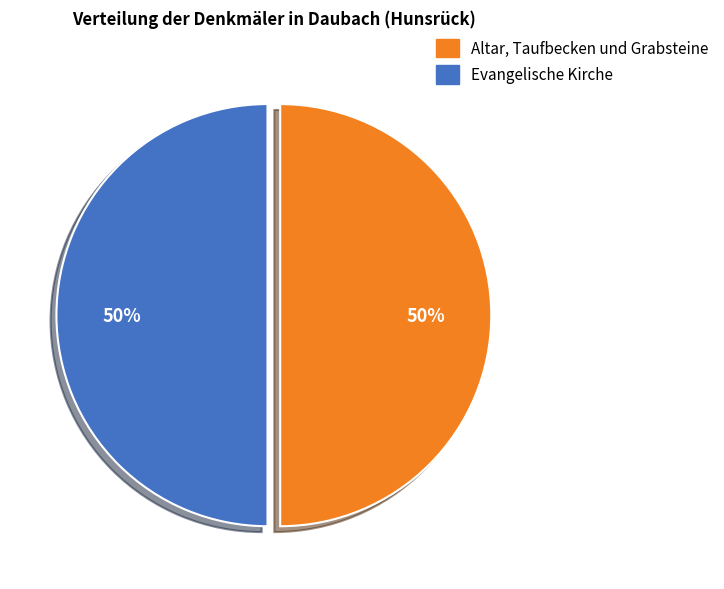

Is it true that Altar, Taufbecken und Grabsteine is 62% of the pie?

False